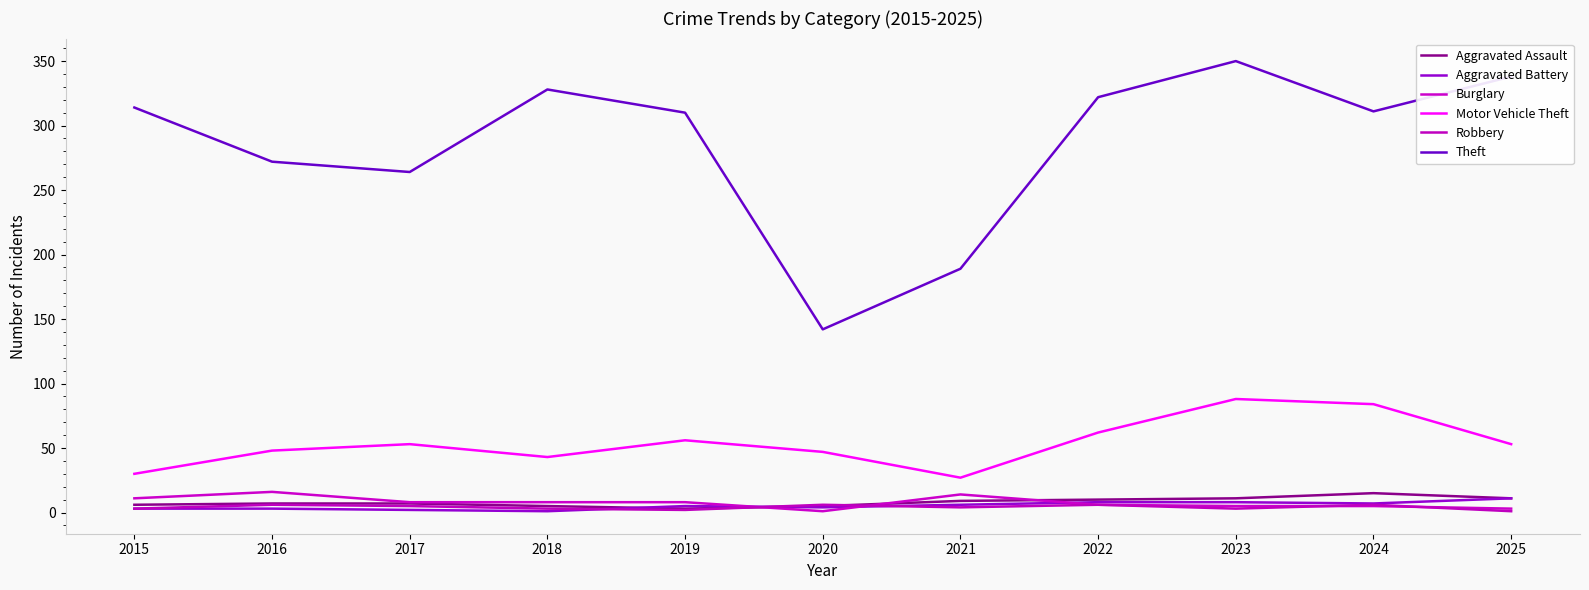

True or false: Theft and Motor Vehicle Theft cross at least once.

False